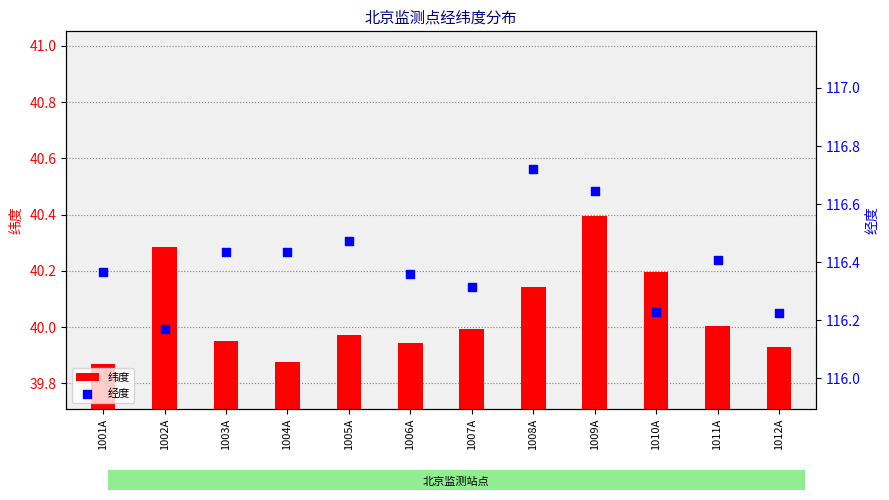

At which category is the sum across all series the highest?

1009A